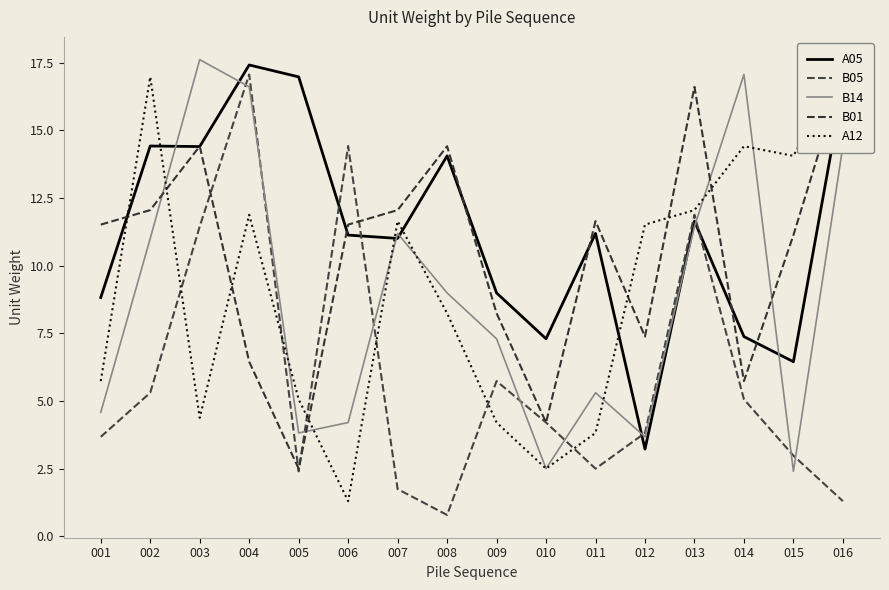

What is the difference between the B05 values at 005 and 015?

0.6